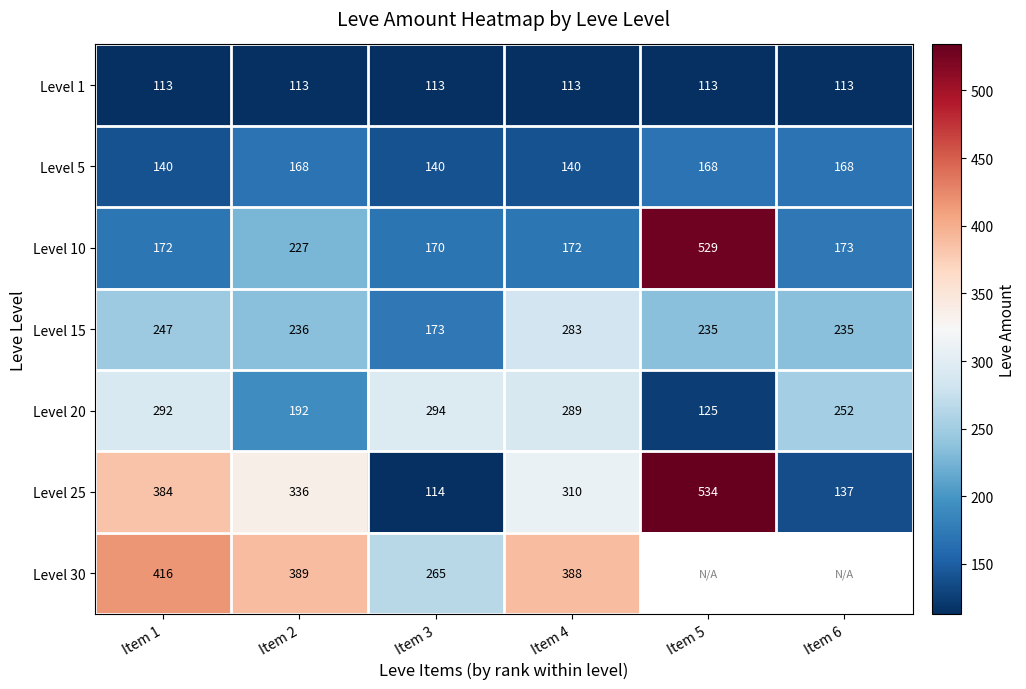

Is it true that Level 5 equals 205 at Item 4?

False